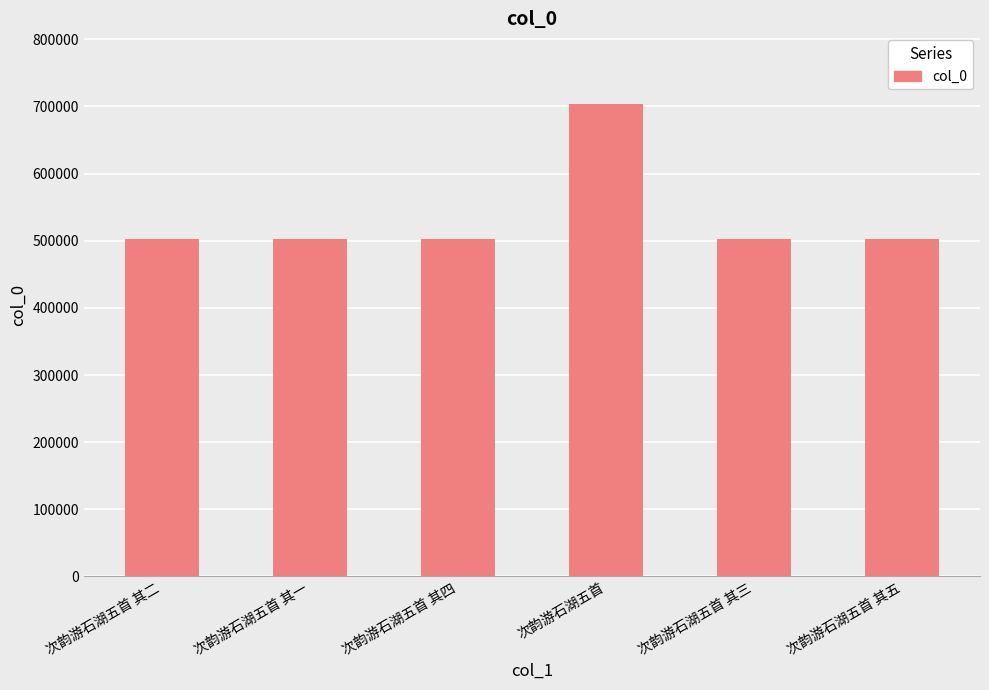

What is the change in value from 次韵游石湖五首 其四 to 次韵游石湖五首 其三?

-1